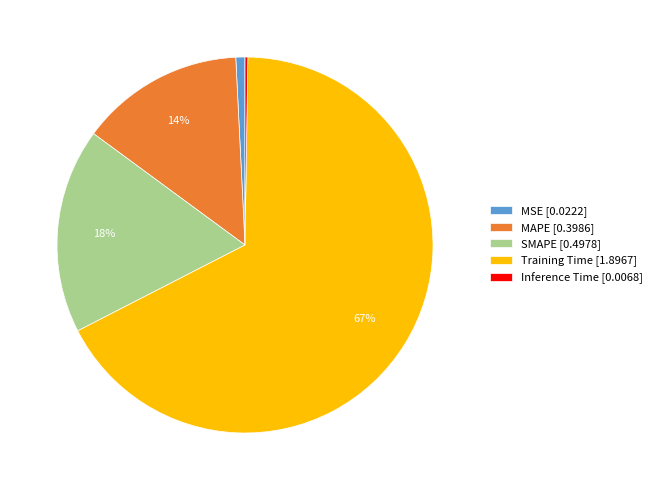

To the nearest percent, what is the difference between the largest and smallest slice percentages?

67%